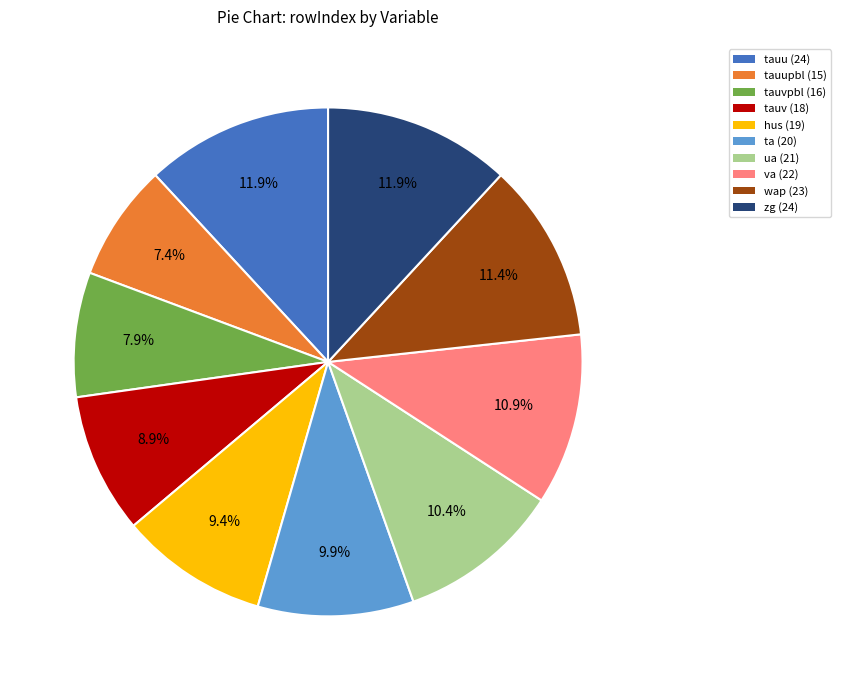

Does any single category account for the majority?

No